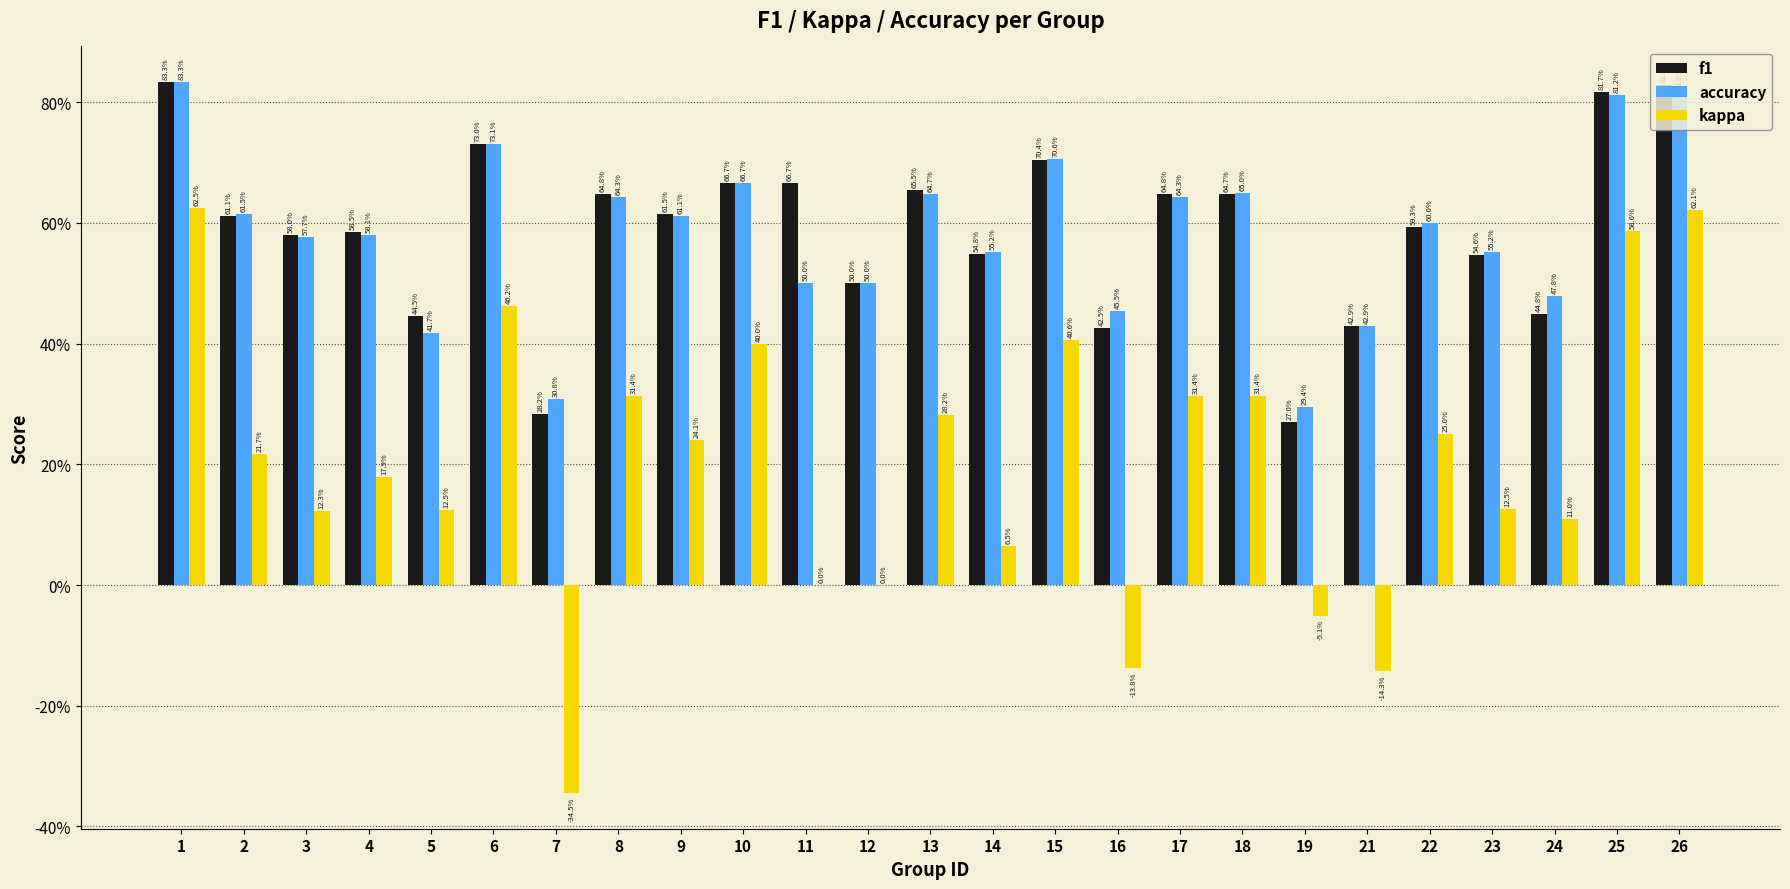

What is the difference between the maximum and minimum values in the f1 series?

0.6